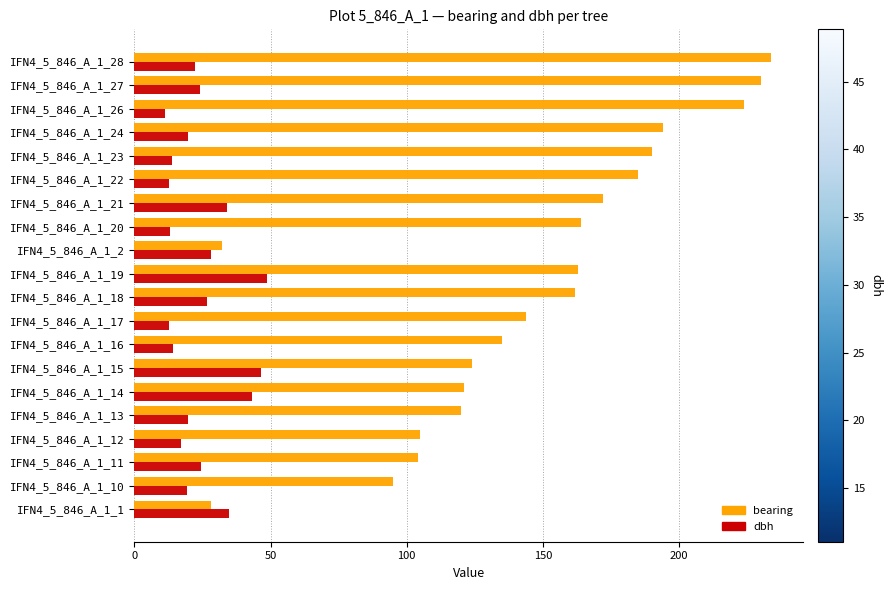

List the series in order of their overall mean, highest first.

bearing, dbh